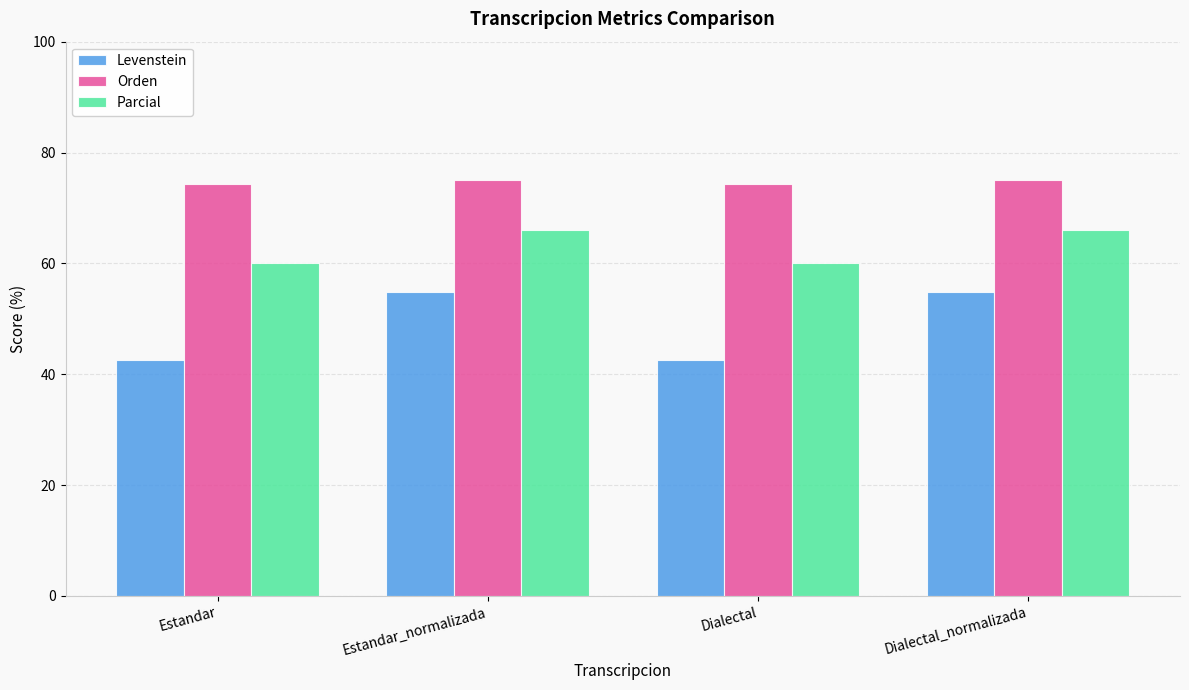

What is the average value of the Orden series?

74.7